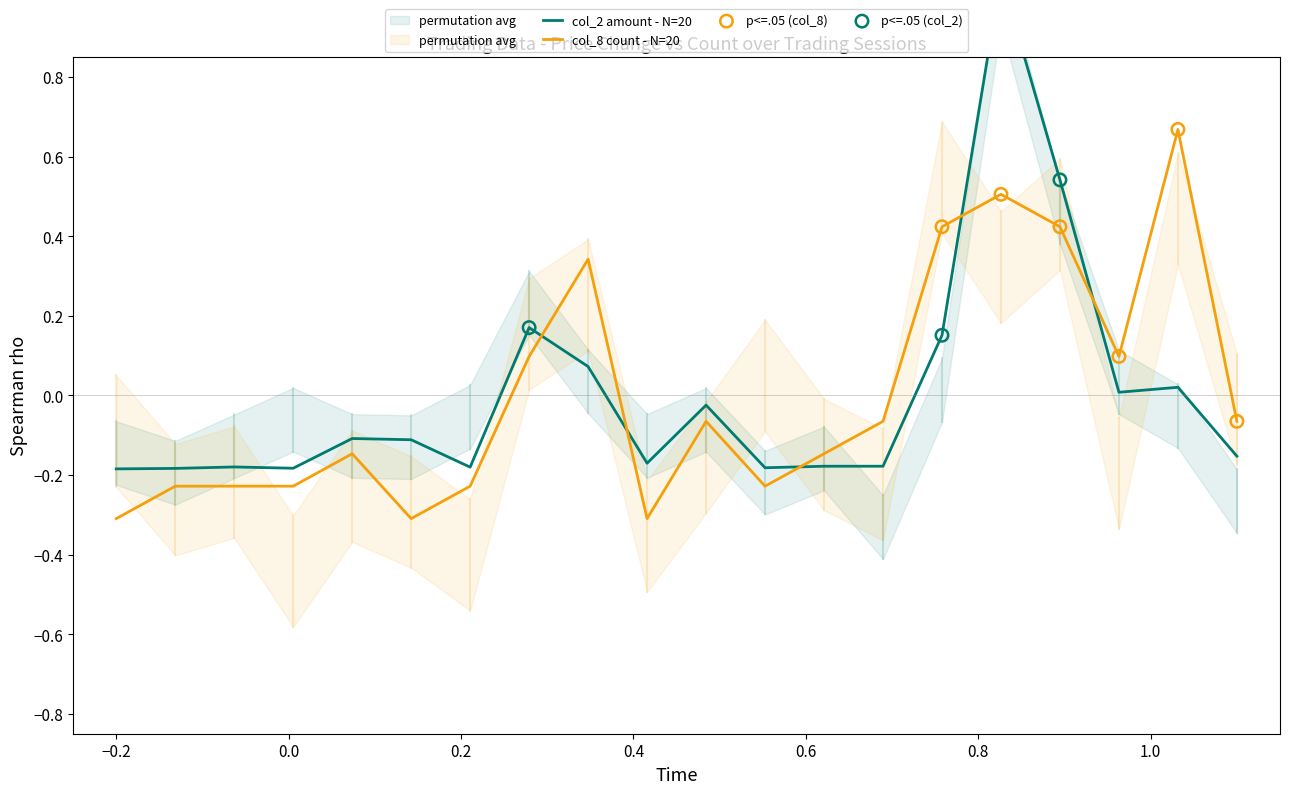

Which series reaches the maximum Y coordinate?

col_2 (amount)